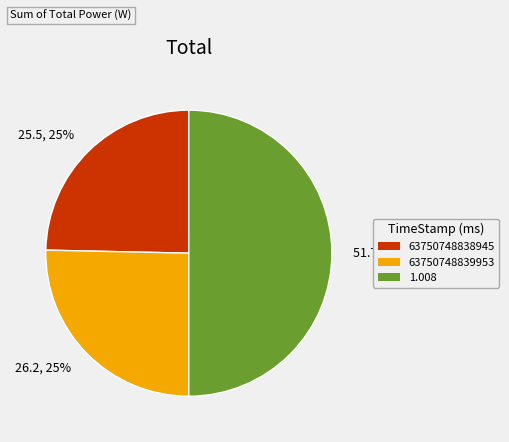

To the nearest percent, what is the difference between the largest and smallest slice percentages?

25%